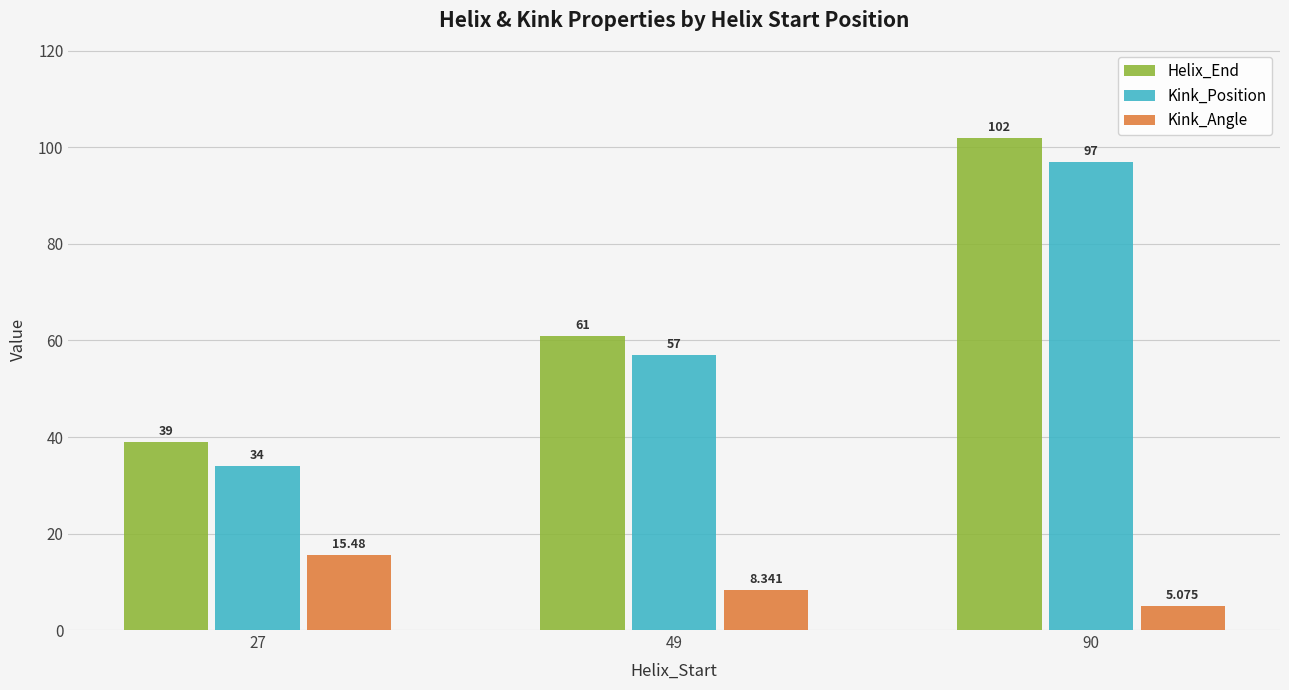

Rank the series at 27 from lowest to highest value.

Kink_Angle, Kink_Position, Helix_End